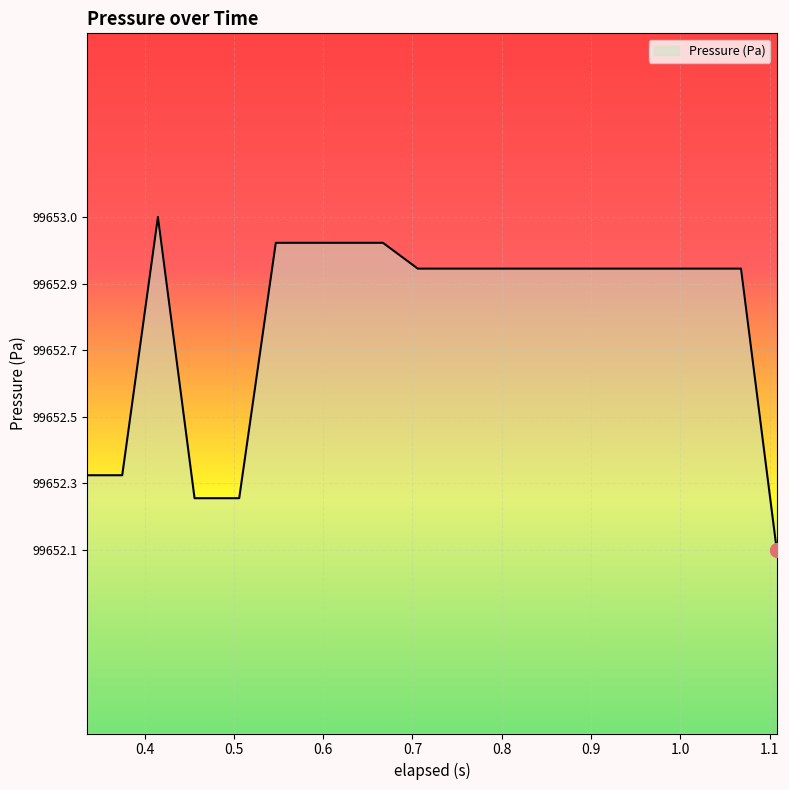

Does the chart have visible grid lines?

Yes